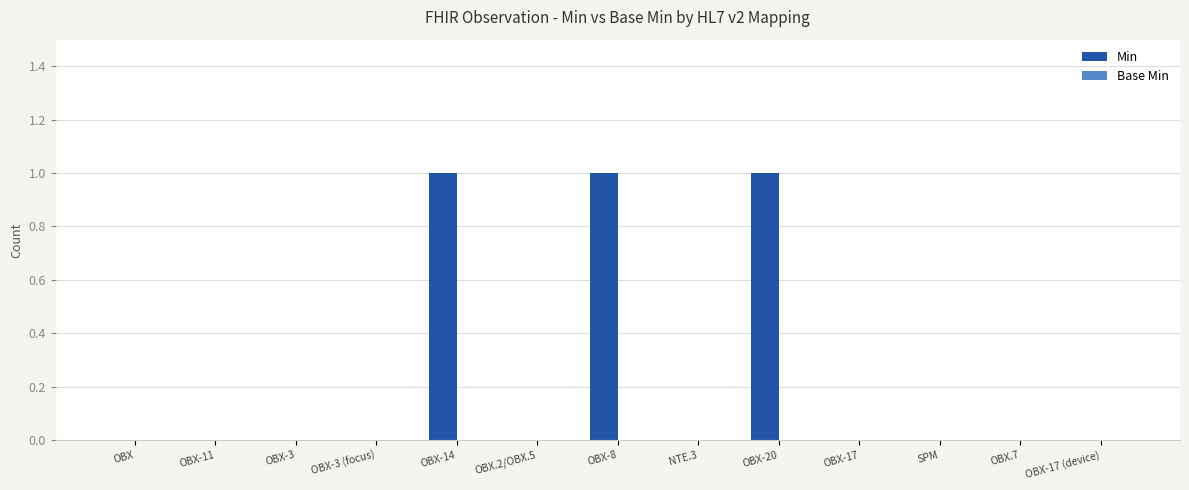

Are the bars horizontal?

No